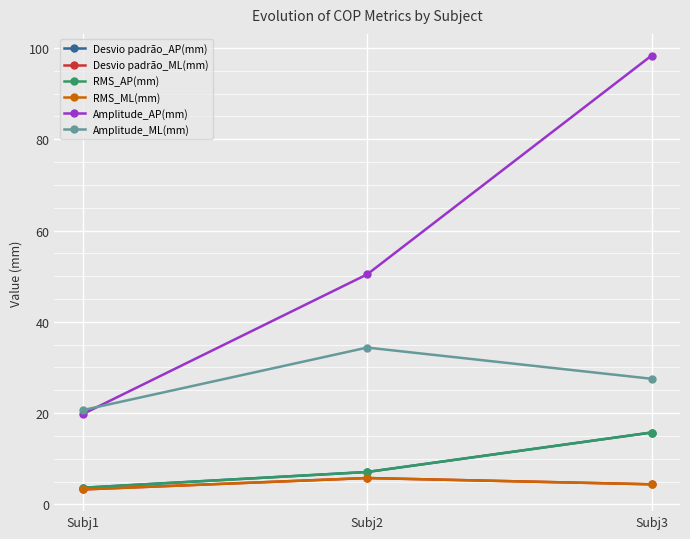

List the labels in order of RMS_ML(mm) value, smallest first.

Subj1, Subj3, Subj2